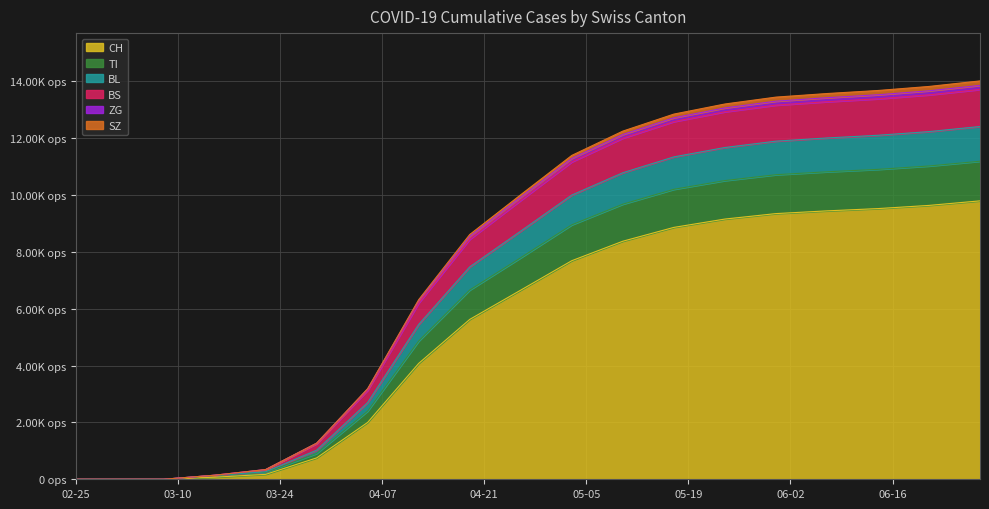

True or false: ZG and CH cross at least once.

False